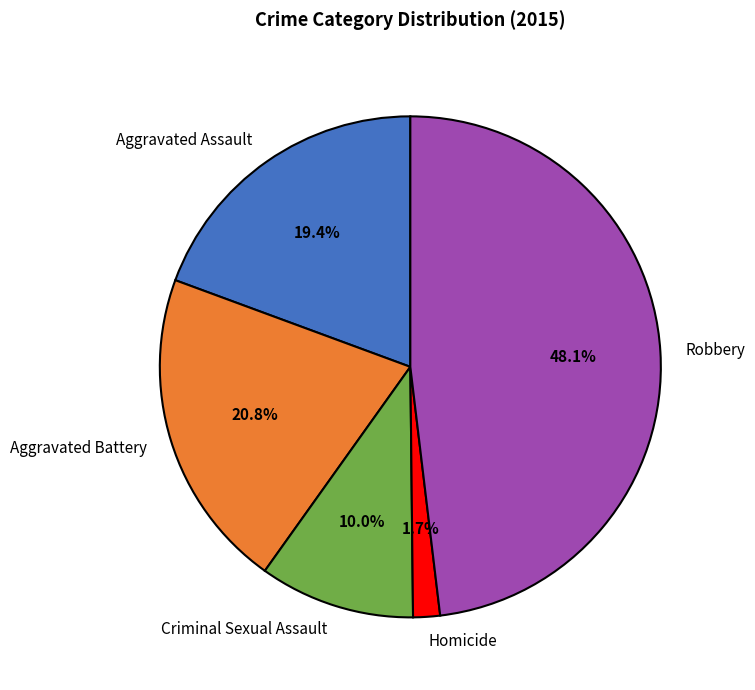

To the nearest percent, what percentage of the pie is Criminal Sexual Assault?

10%